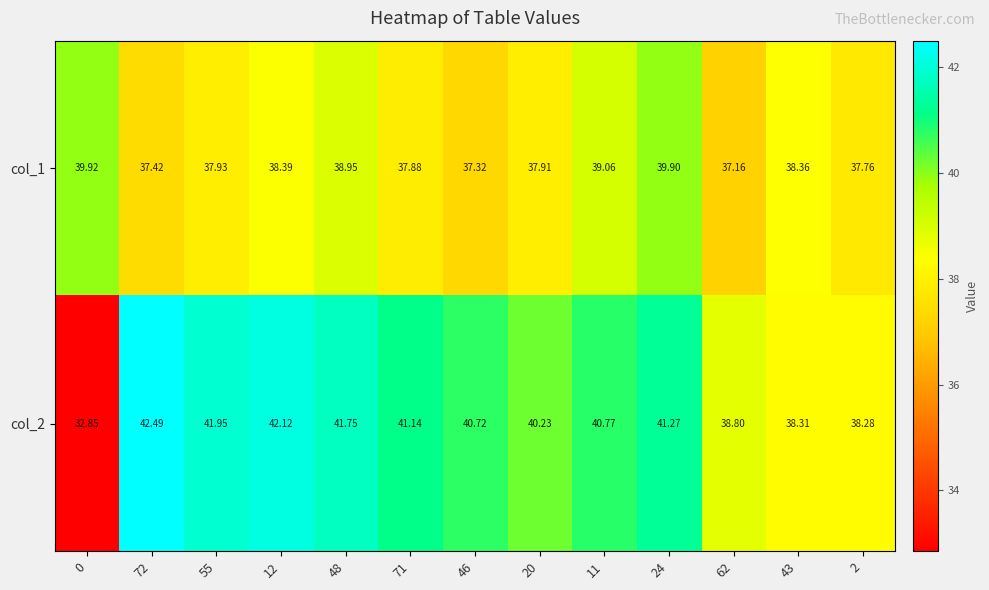

Which category has the highest value across all series?

72